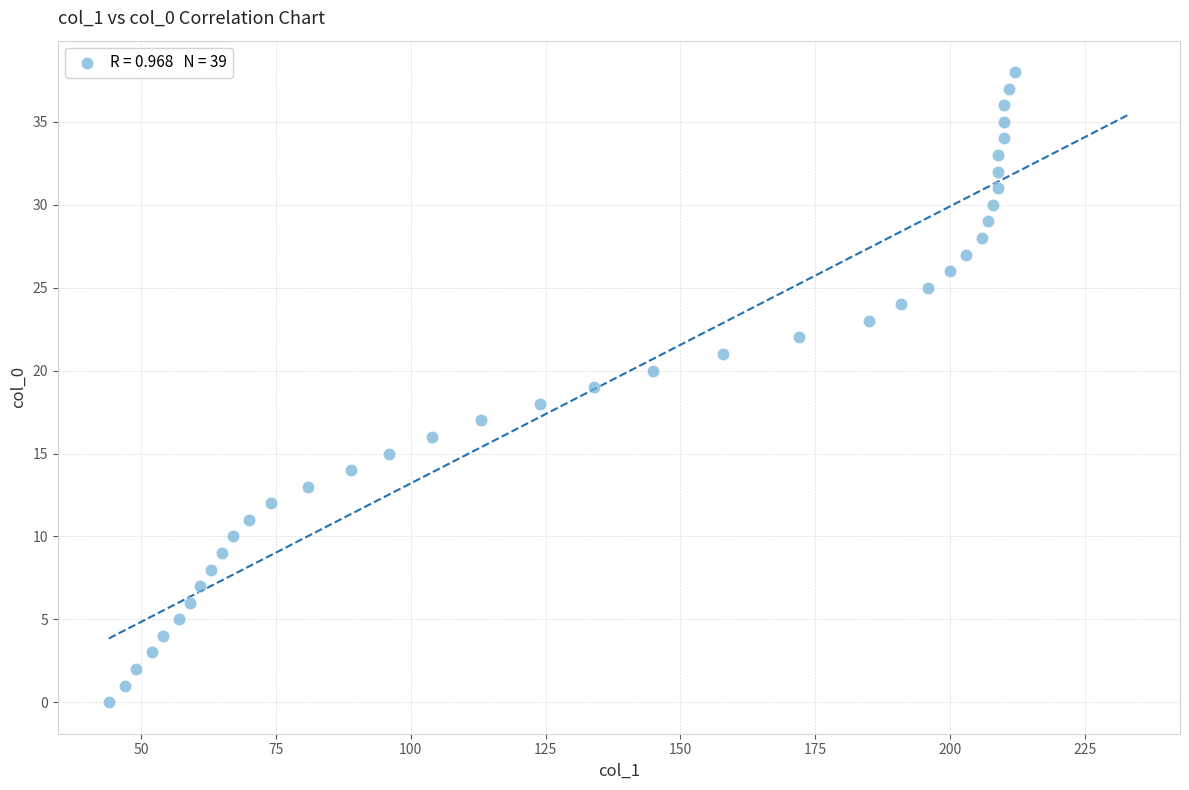

What is the range of Y values (max minus min)?

38